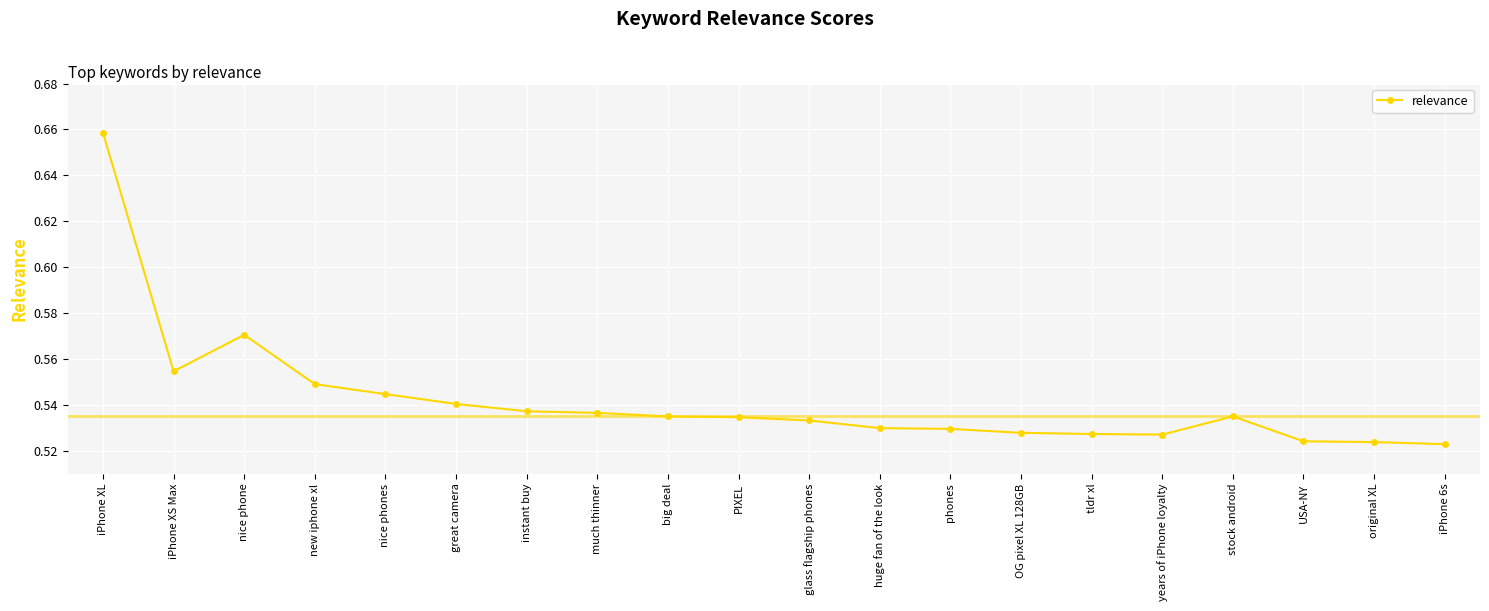

At which category does the data reach its first local valley?

iPhone XS Max